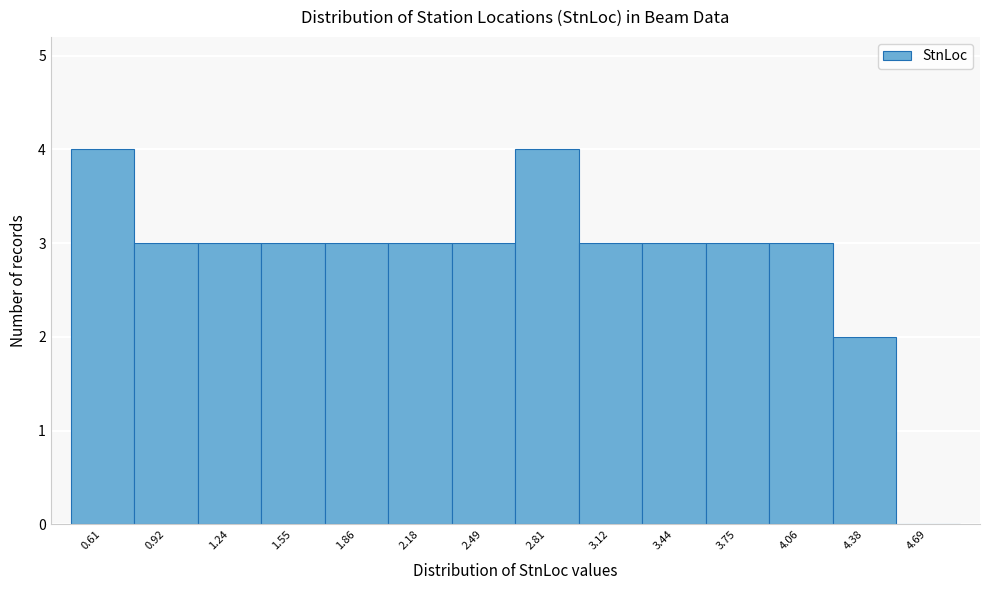

How tall is the bar that spans 3.30 to 3.60 on the x-axis? Neither the bar edges nor the heights are printed on the chart, so give them approximately, as read against the axes.

3